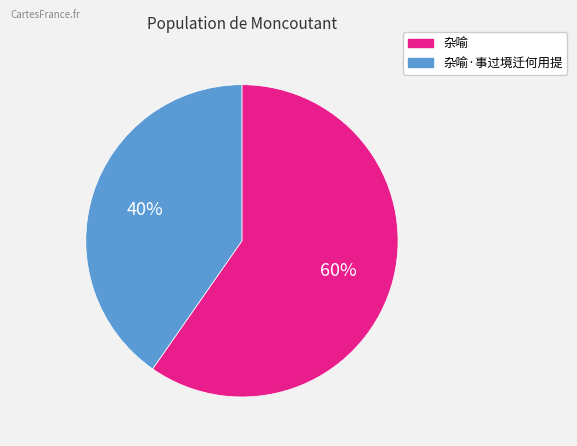

Which category accounts for the majority?

杂喻